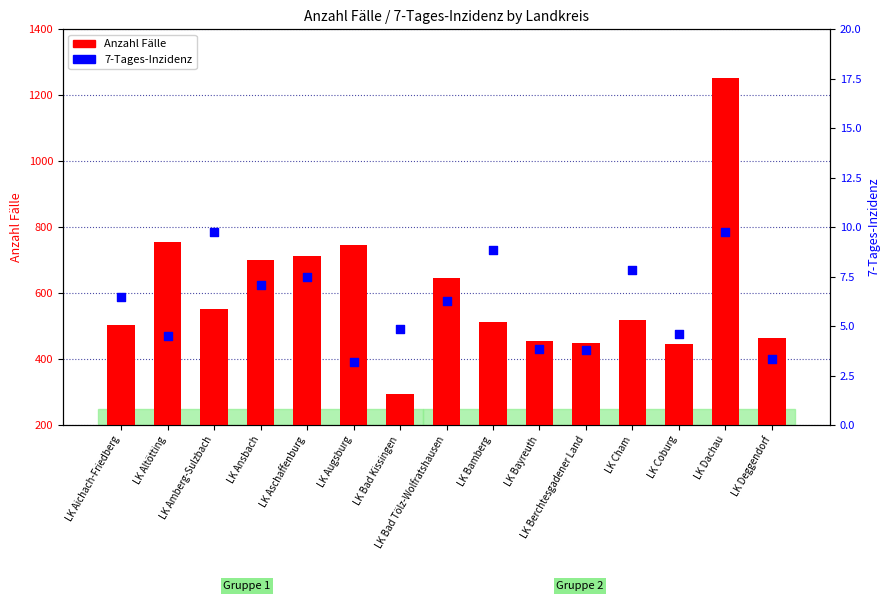

Which series reaches the maximum Y coordinate?

Anzahl Fälle